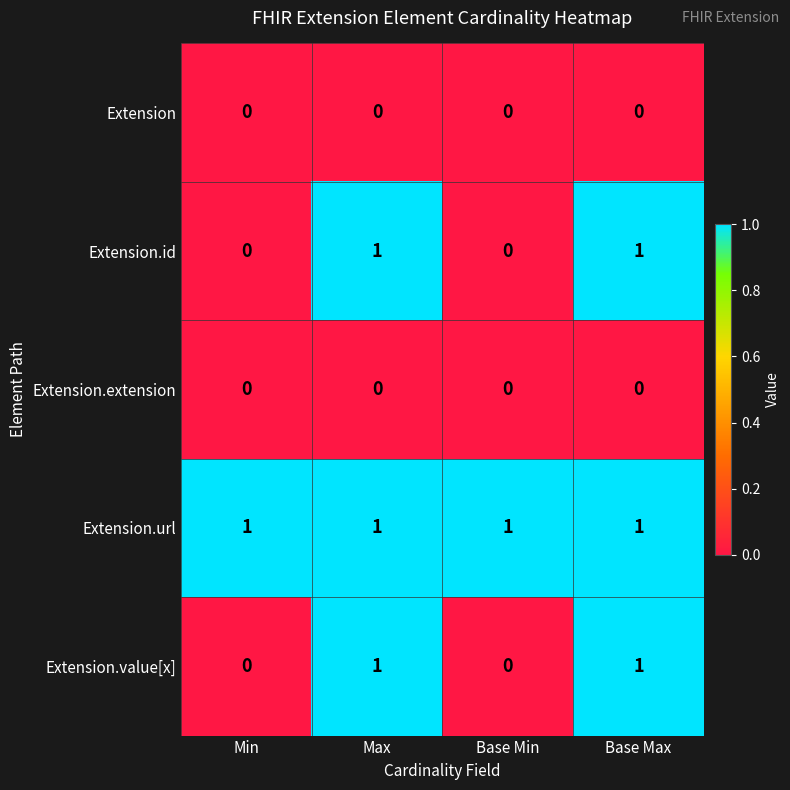

How many series are shown in this chart?

5